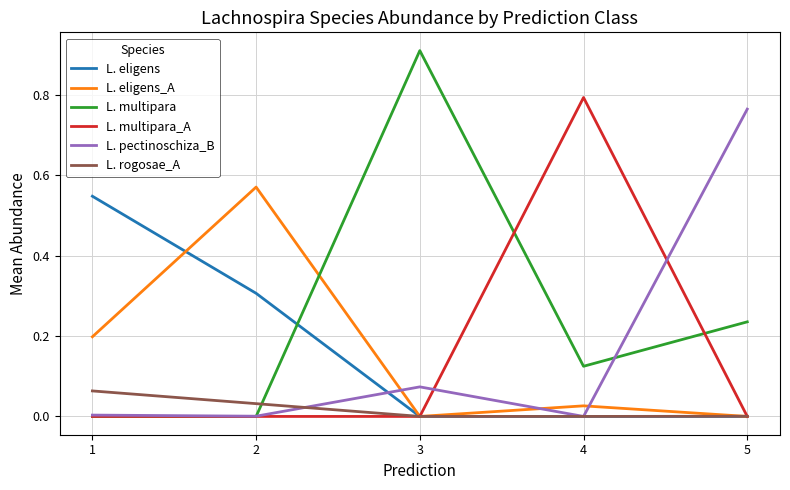

True or false: L. rogosae_A has a value of 0.0 at 3.

True